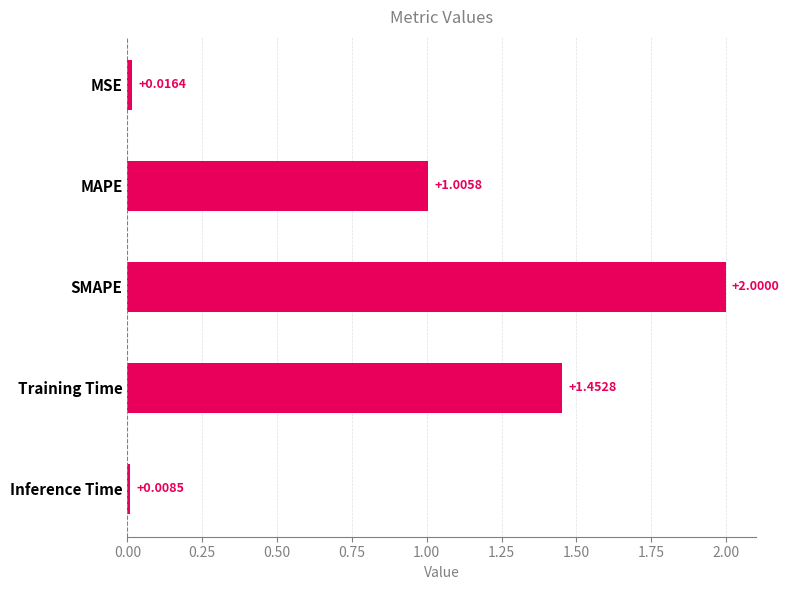

What is the difference between the maximum and second lowest values?

2.0